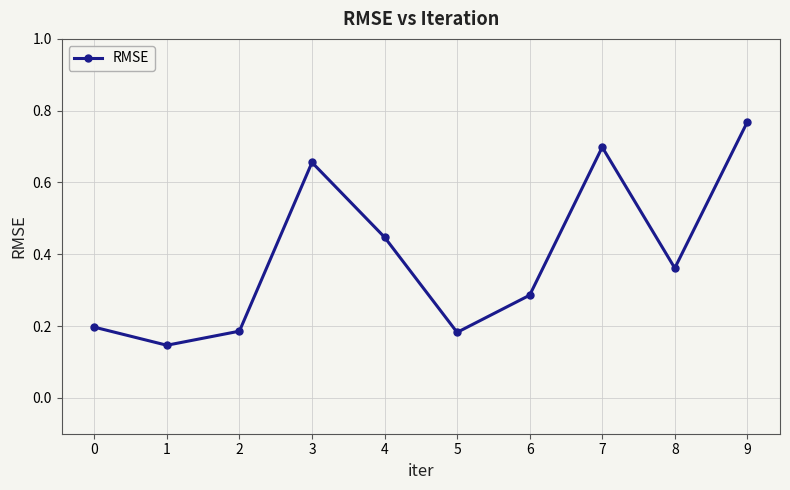

The value at 6 is 0.4. True or false?

False